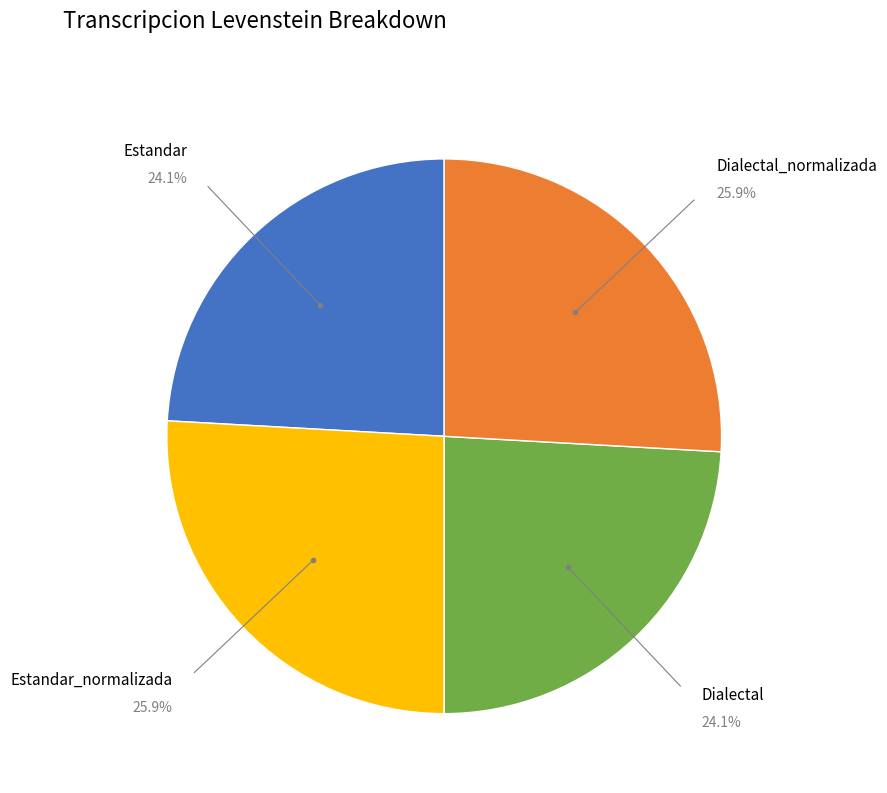

Is there any slice that represents more than half of the pie?

No